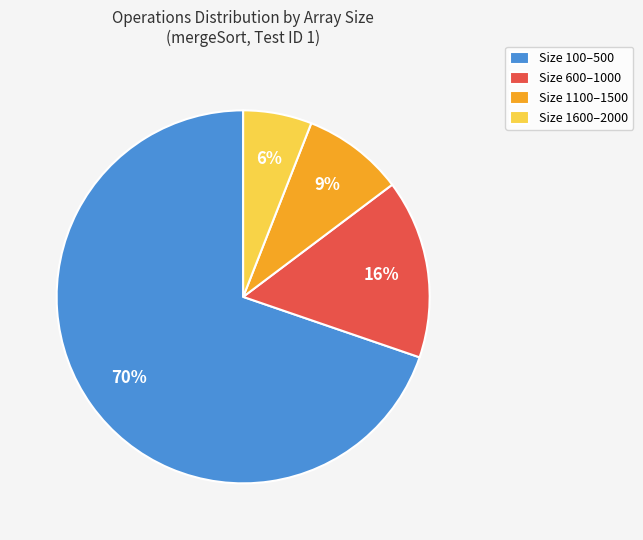

Does Size 100–500 account for over 50% of the chart?

Yes